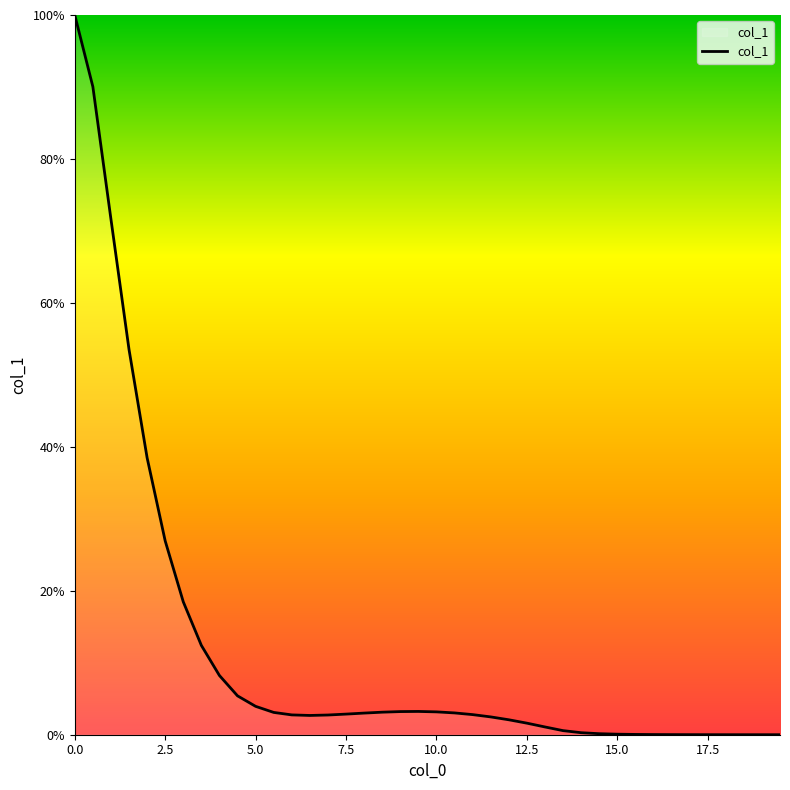

What is the greatest value displayed?

100.0